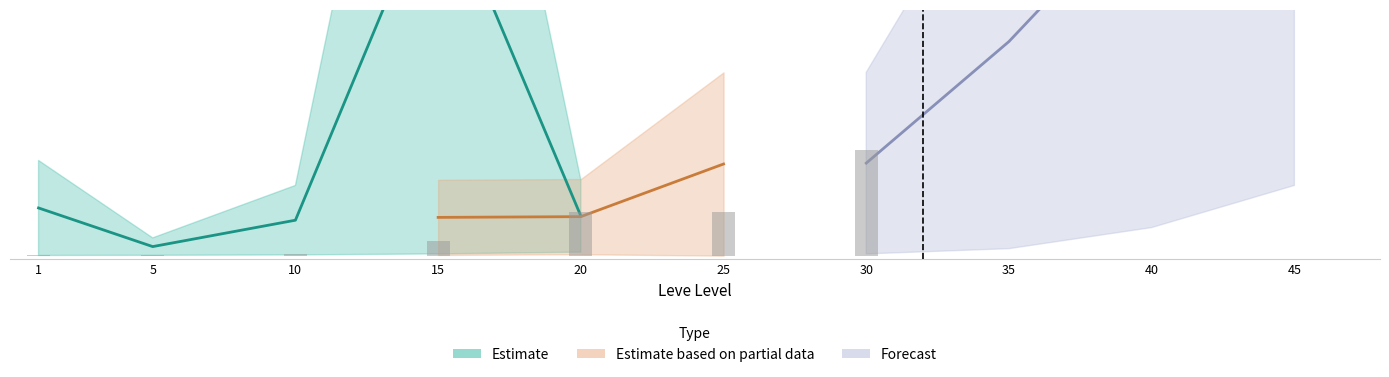

What is the total value across all series at 20?

47526